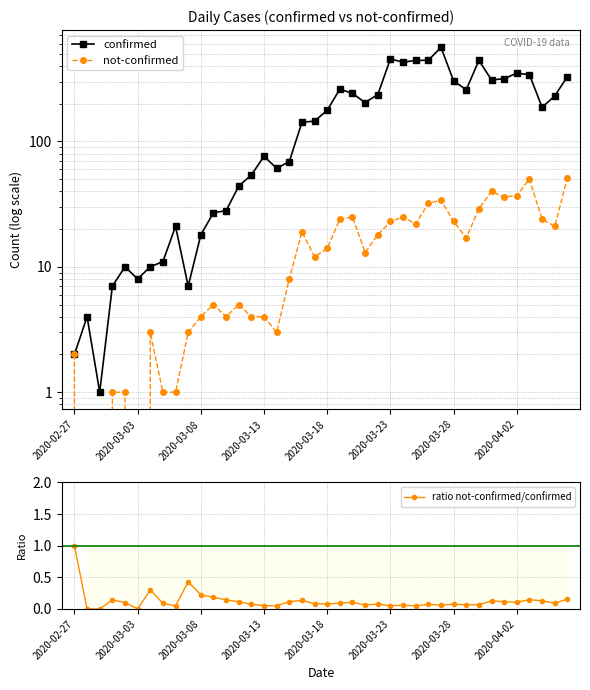

What are all the series names shown in the legend?

confirmed, not-confirmed, ratio not-confirmed/confirmed